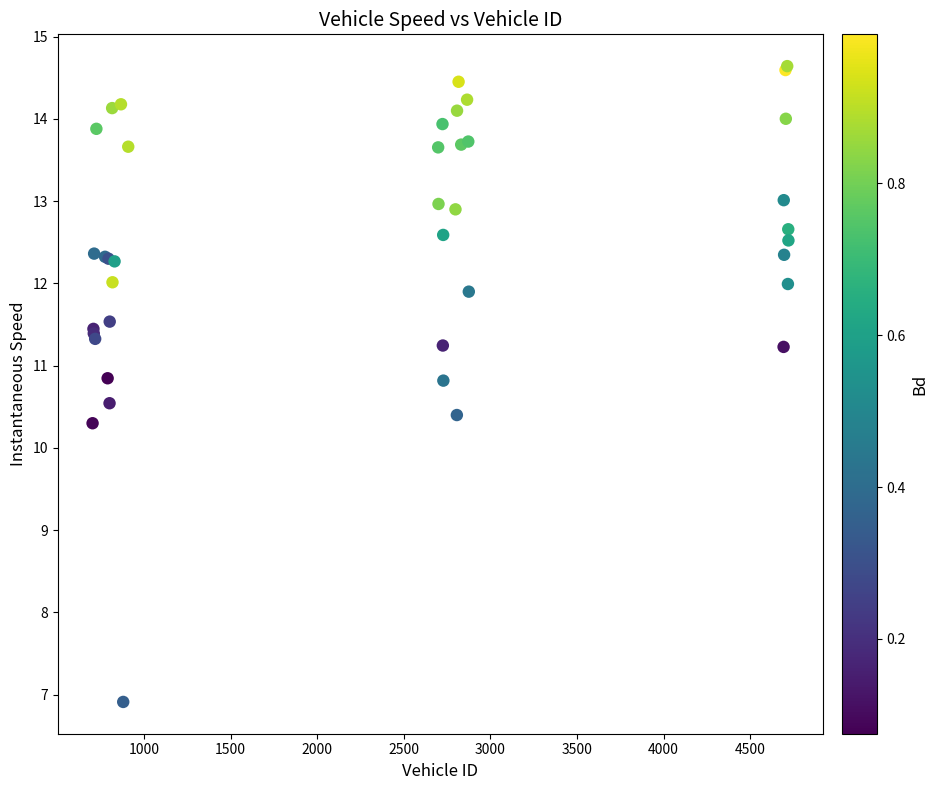

What Y value in the scatter plot is closest to 10?

10.3